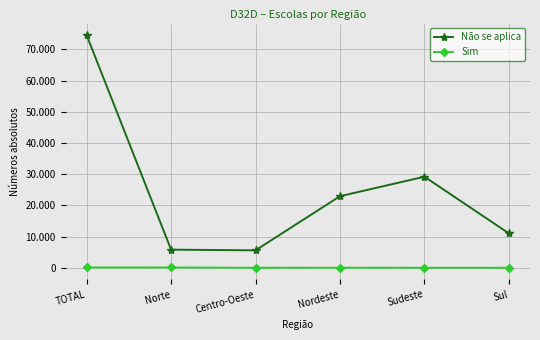

True or false: Sim and Não se aplica cross at least once.

False